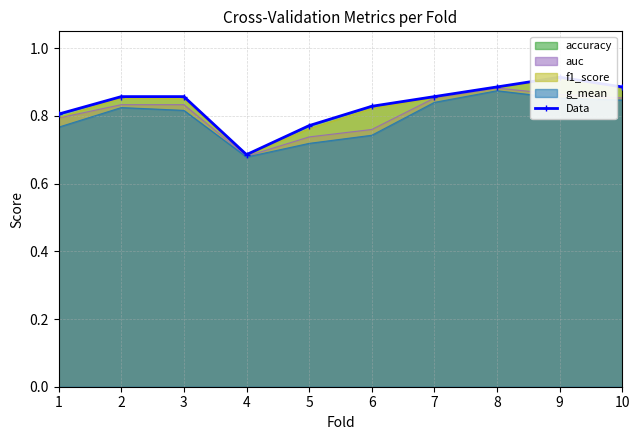

True or false: there are more than 1 points higher than both neighbors.

False